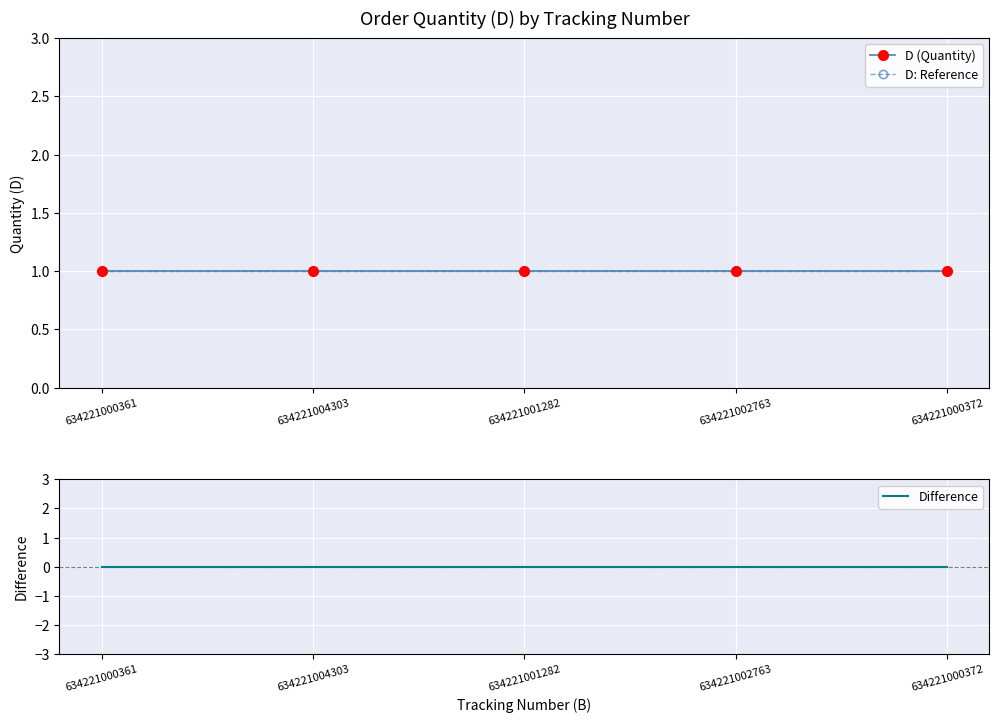

True or false: Difference and D: Reference cross at least once.

False